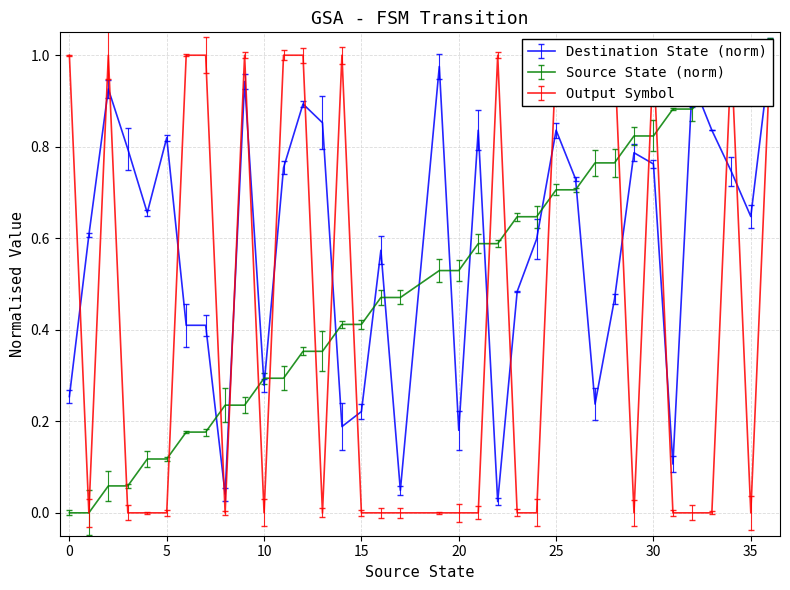

Where is the first local minimum for output_symbol?

1